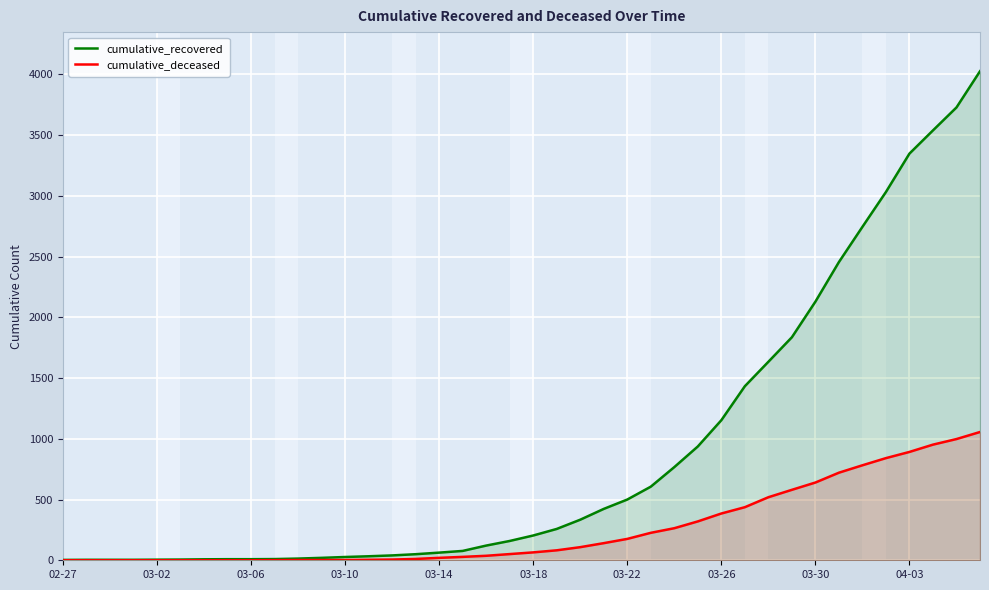

True or false: cumulative_recovered and cumulative_deceased cross at least once.

False